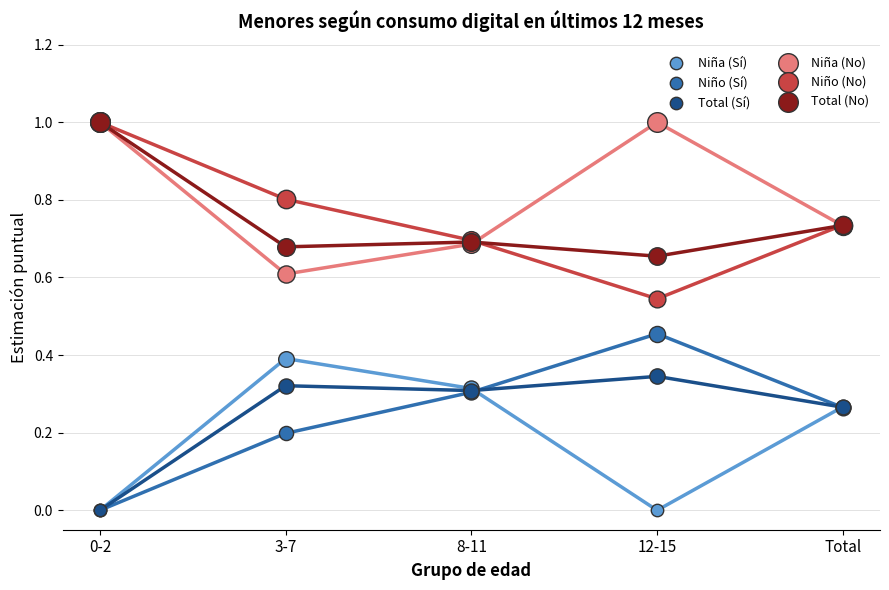

At how many categories does at least one series exceed 0?

5